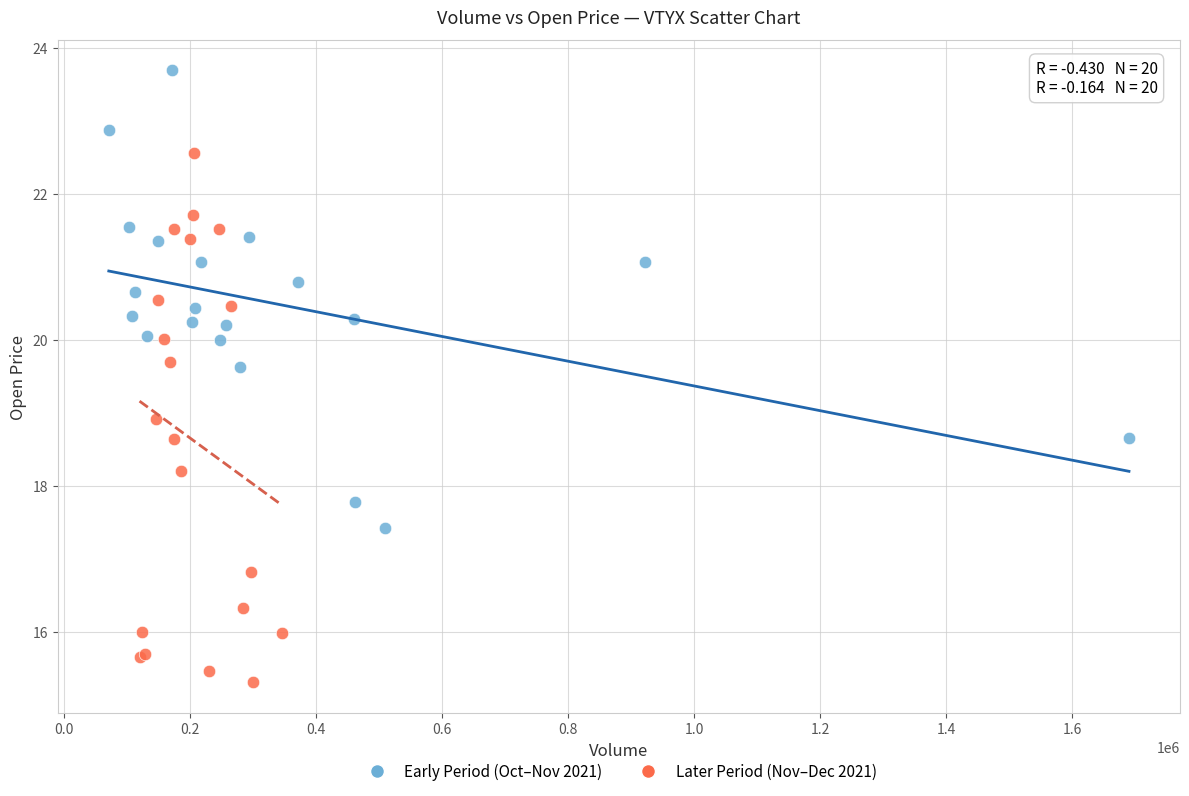

Which series reaches the maximum Y coordinate?

Early Period (Oct–Nov 2021)